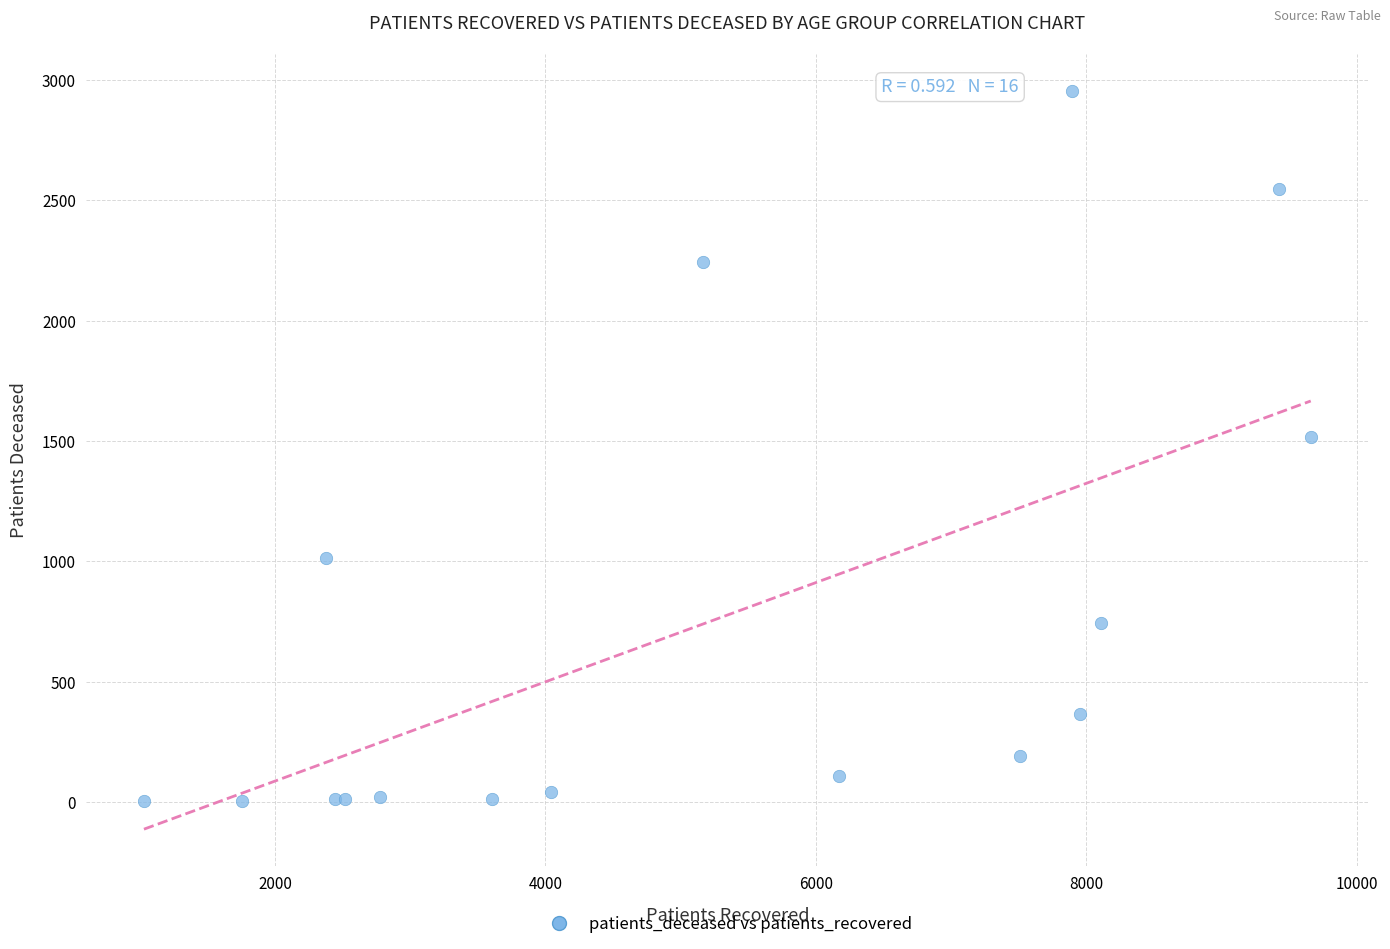

What Y value in the scatter plot is closest to 1479?

1518